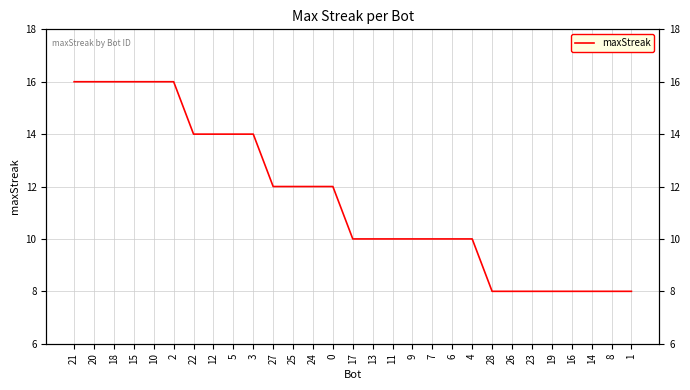

Is it true that the value at 12 is 9?

False